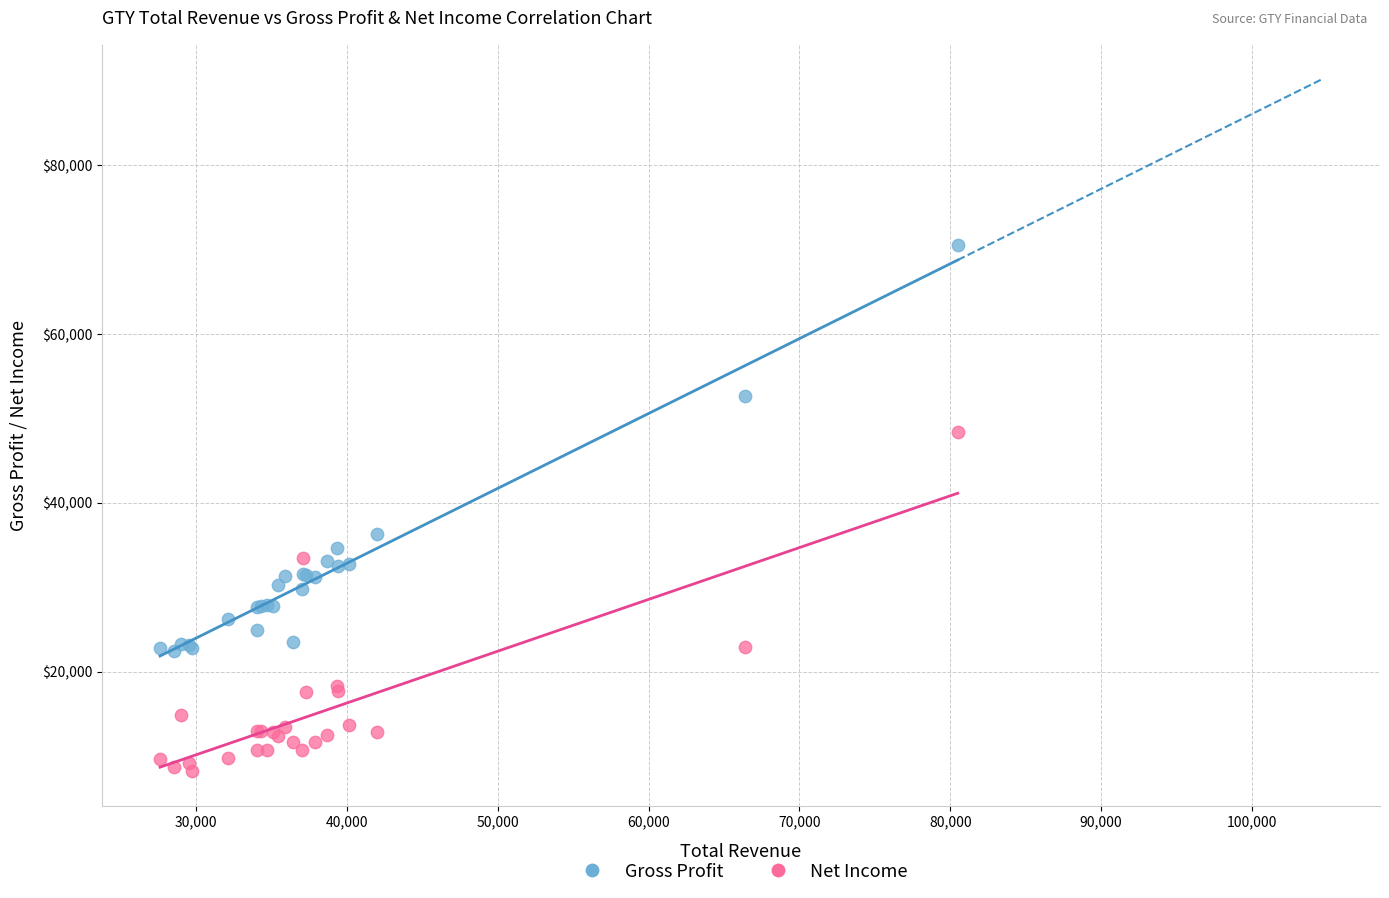

Which series reaches the maximum Y coordinate?

Gross Profit